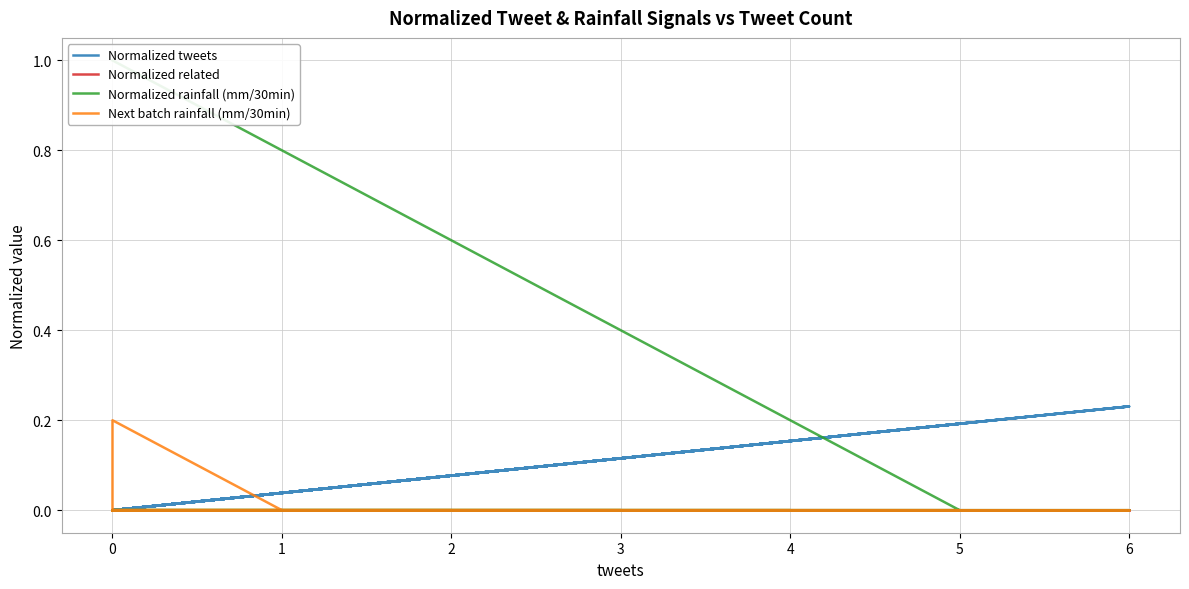

How many lines are shown in the chart?

4